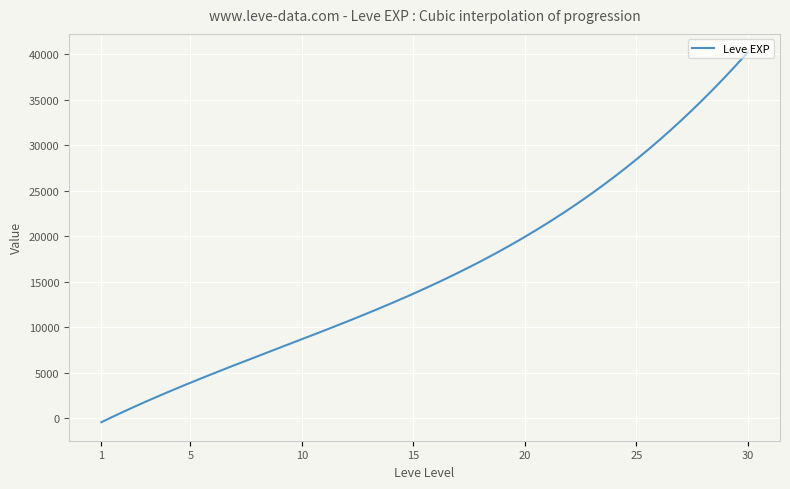

What is the greatest value displayed?

40219.8